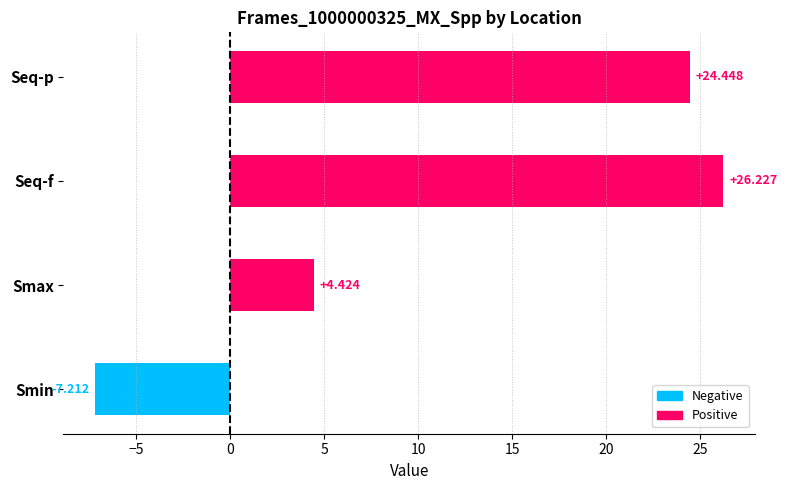

Does the chart contain stacked bars?

No